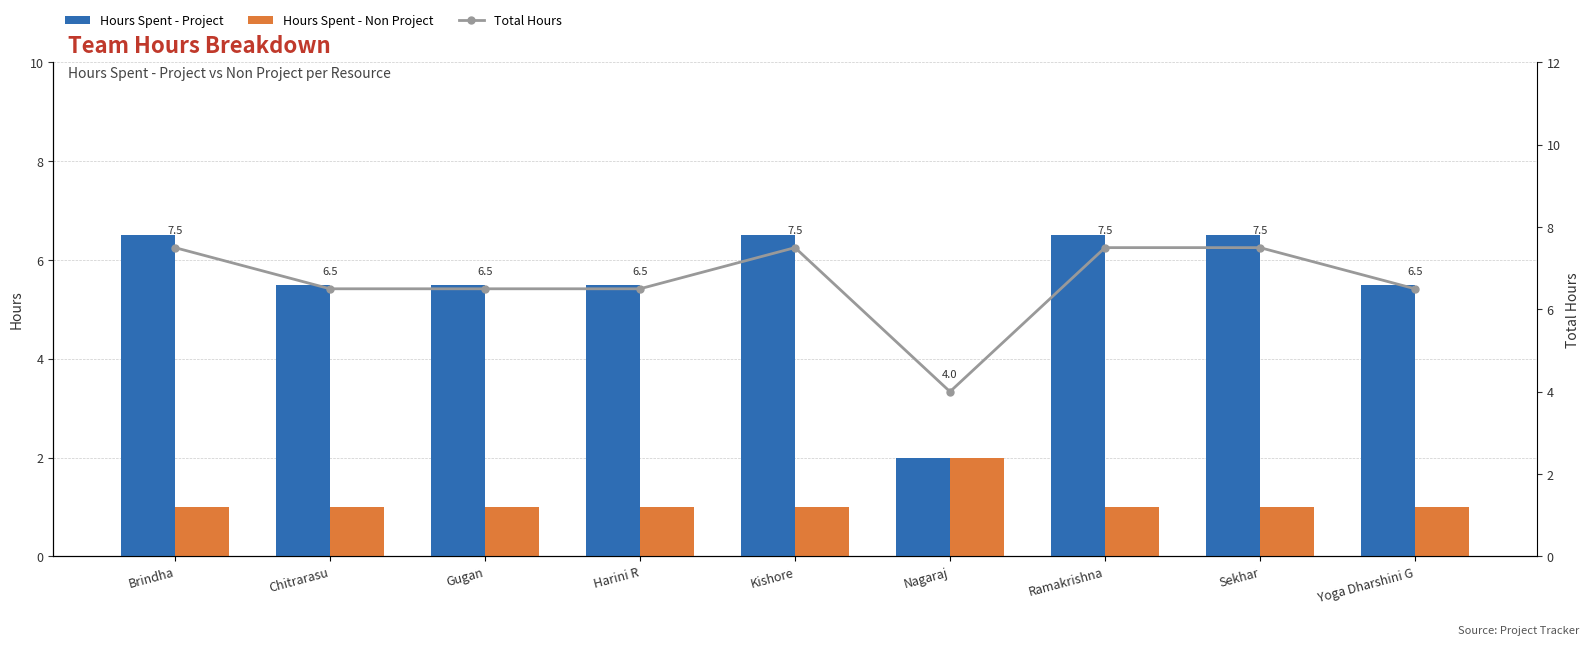

Rank the categories by Hours Spent - Project value from highest to lowest.

Brindha, Kishore, Ramakrishna, Sekhar, Chitrarasu, Gugan, Harini R, Yoga Dharshini G, Nagaraj